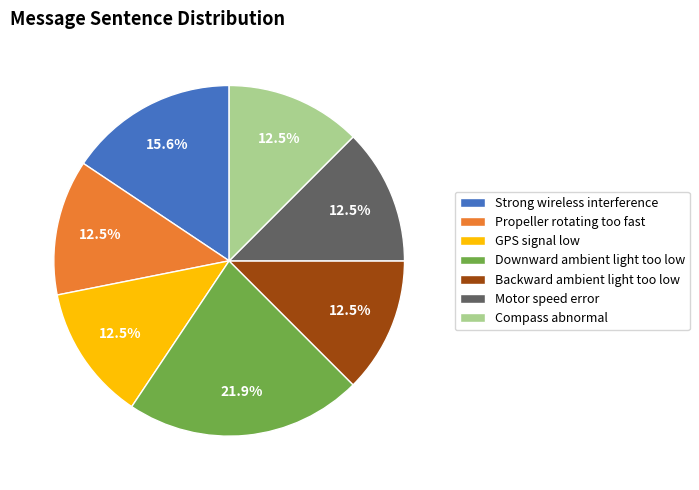

Does Compass abnormal represent more than half of the total?

No